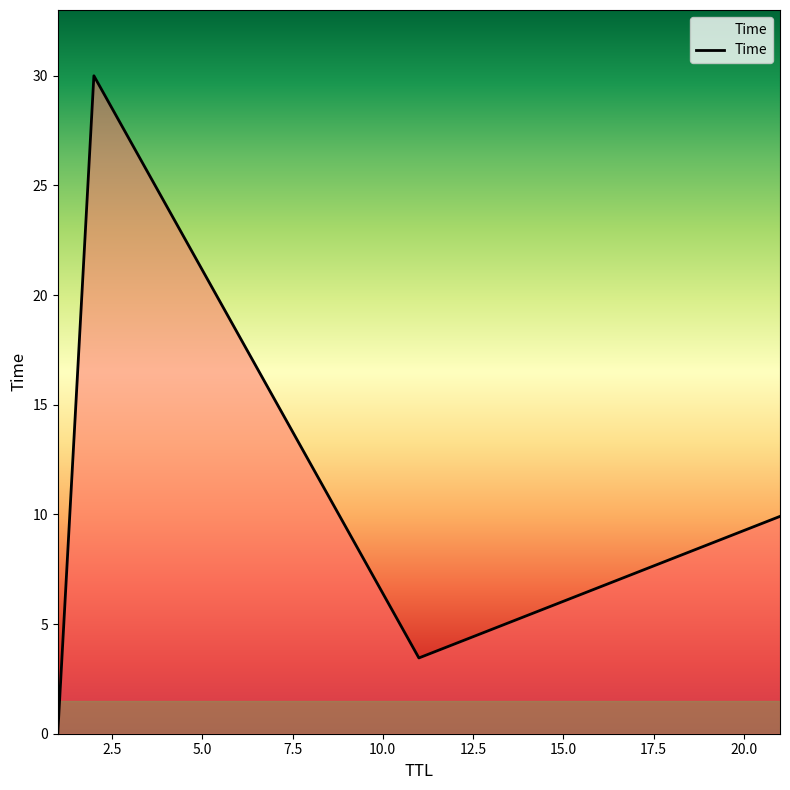

How many interior local peaks (higher than both neighbors) does the data have?

1